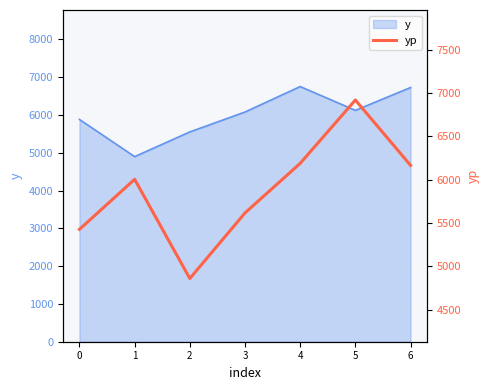

What is the difference between the maximum and minimum values?

2058.7